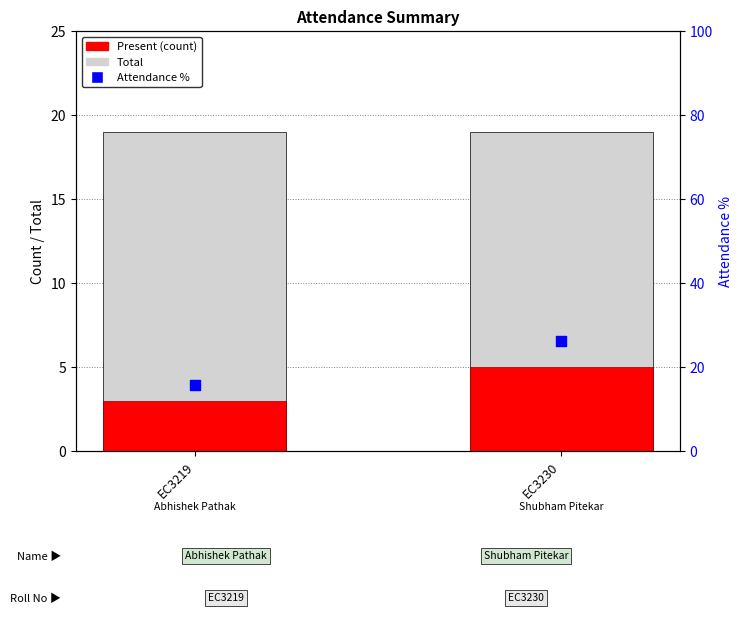

Which series contains the highest Y value?

Attendance %